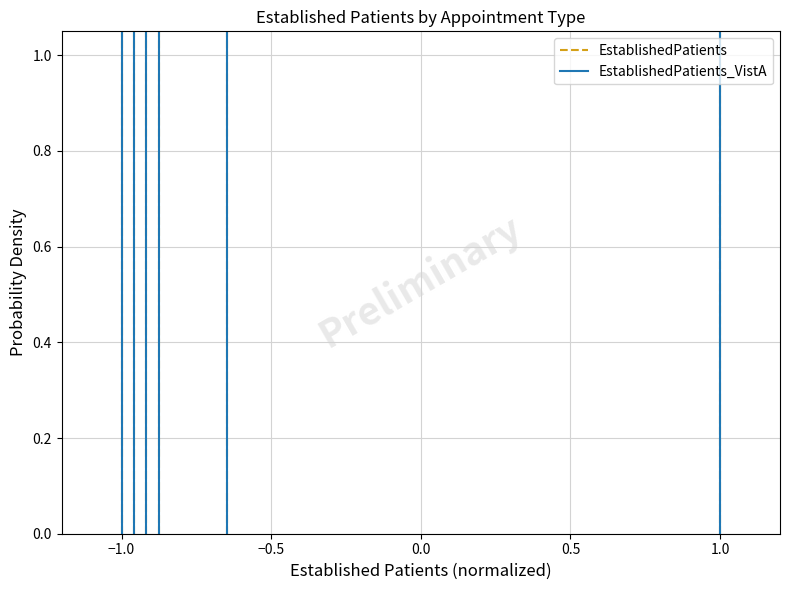

What are all the series names shown in the legend?

EstablishedPatients, EstablishedPatients_VistA